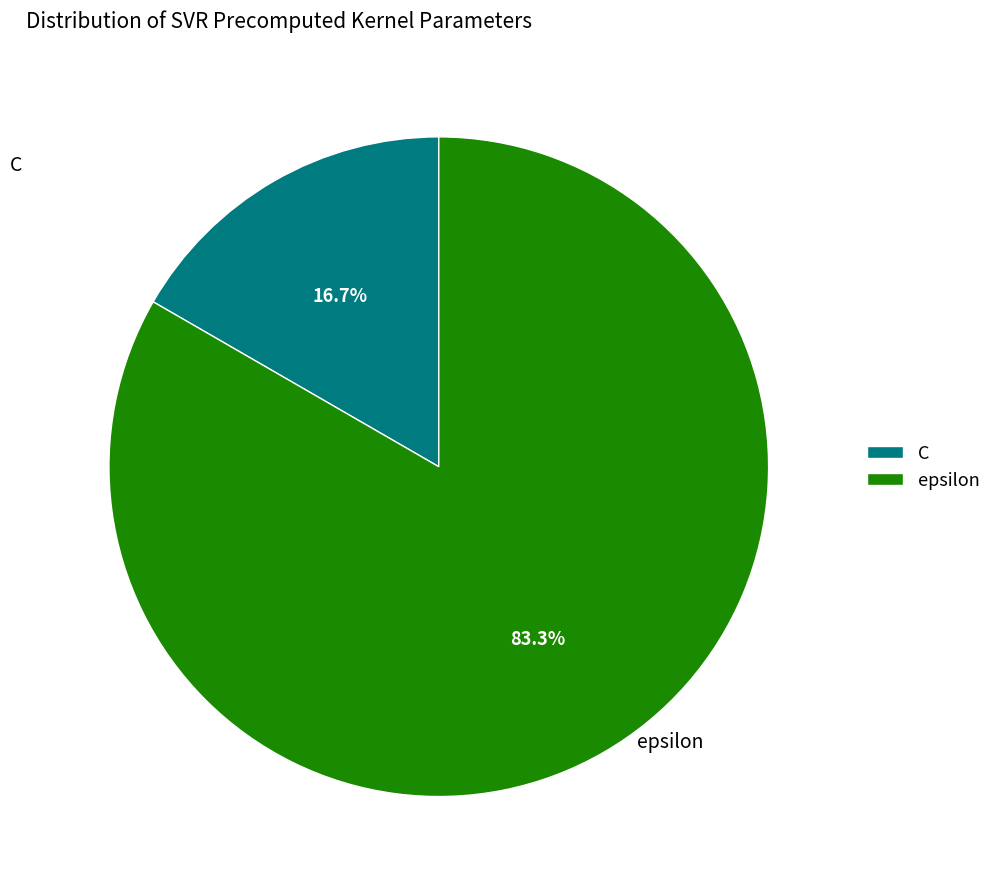

True or false: epsilon accounts for 83% of the total.

True